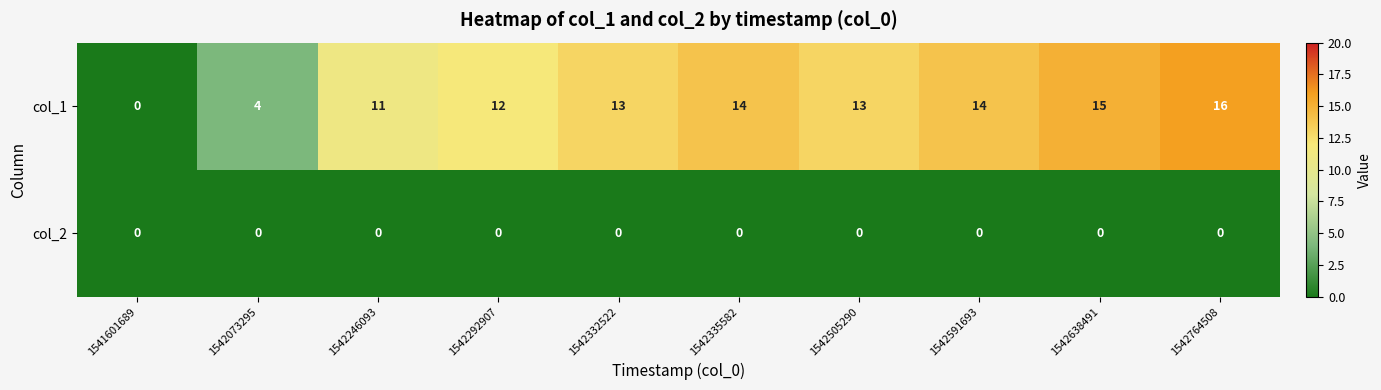

Reading left to right, extract all data points from this chart.

col_1: 1541601689=0	1542073295=4	1542246093=11	1542292907=12	1542332522=13	1542335582=14	1542505290=13	1542591693=14	1542638491=15	1542764508=16
col_2: 1541601689=0	1542073295=0	1542246093=0	1542292907=0	1542332522=0	1542335582=0	1542505290=0	1542591693=0	1542638491=0	1542764508=0